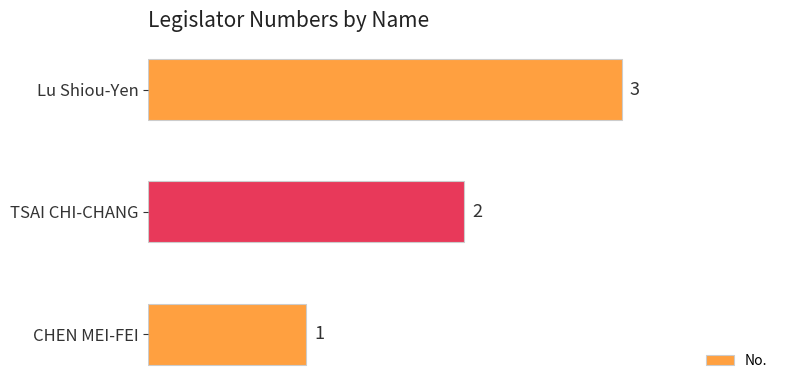

List the labels in order of value, largest first.

Lu Shiou-Yen, TSAI CHI-CHANG, CHEN MEI-FEI